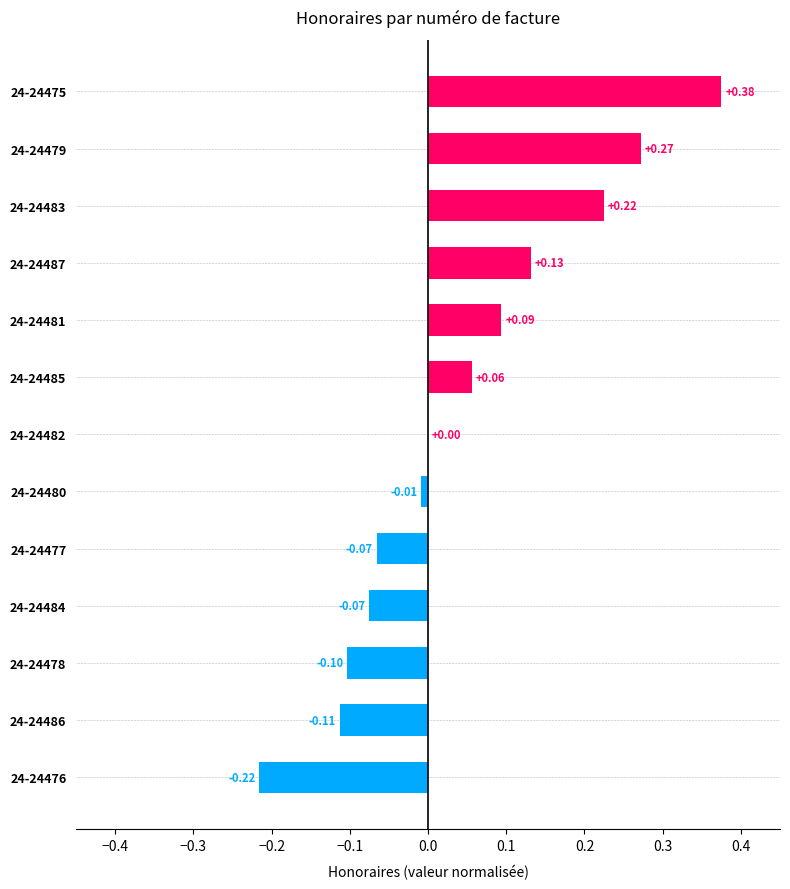

Which has a higher value, 24-24480 or 24-24475?

24-24475